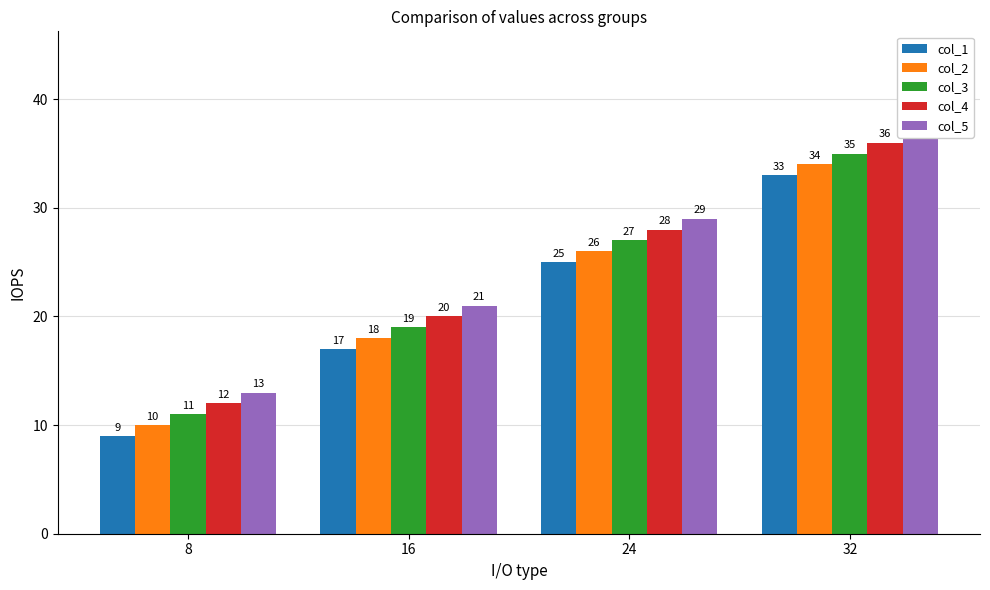

List the series in order of their overall mean, lowest first.

col_1, col_2, col_3, col_4, col_5